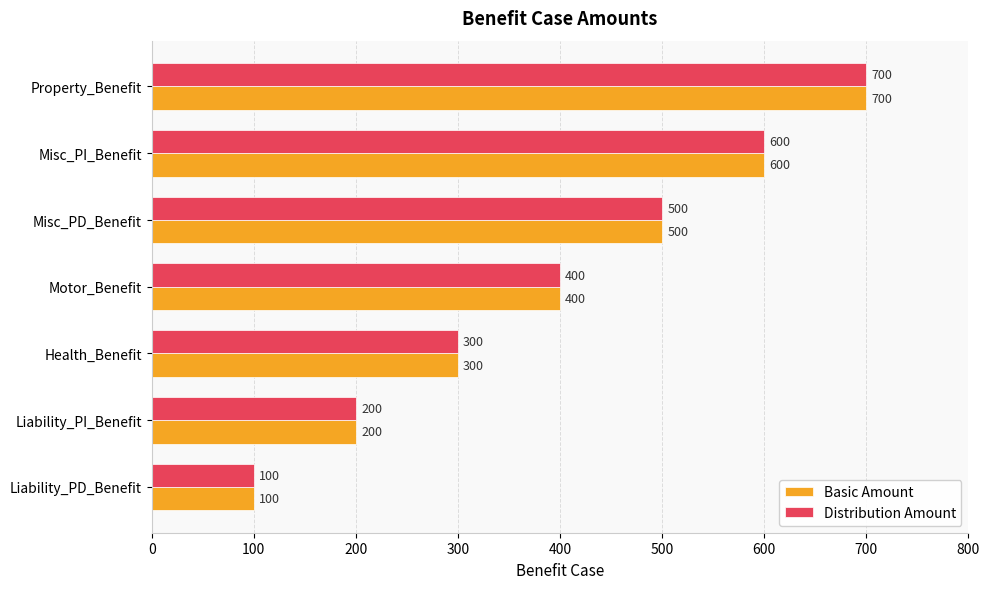

What is the minimum value shown in the chart?

100